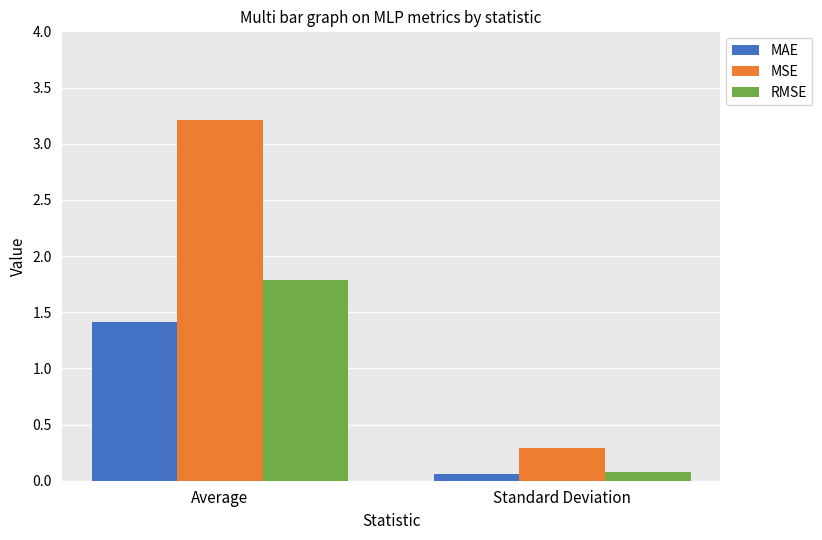

What is the difference between the maximum and minimum values in the MSE series?

2.9